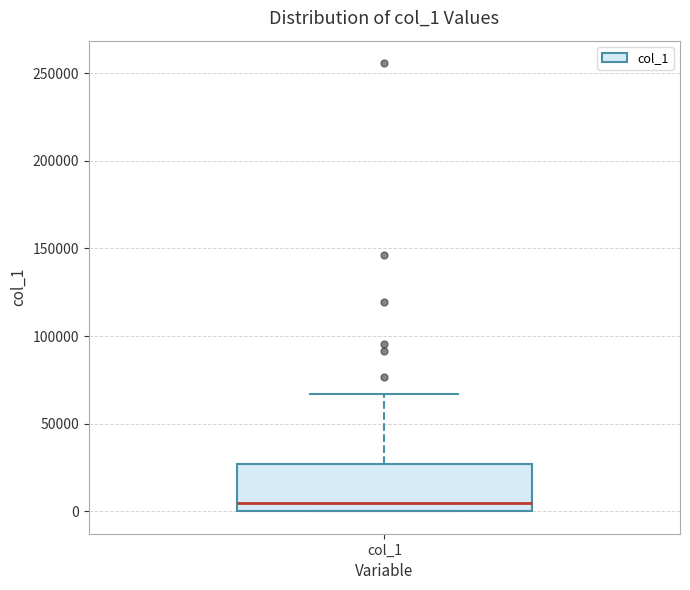

Read this box plot against the y-axis: the position of the median line, the range covered by the box, and the ends of both whiskers. The values are not printed on the chart, so give them approximately, as read against the axis.

median 5000, box 0 to 25000, whiskers 0 to 65000